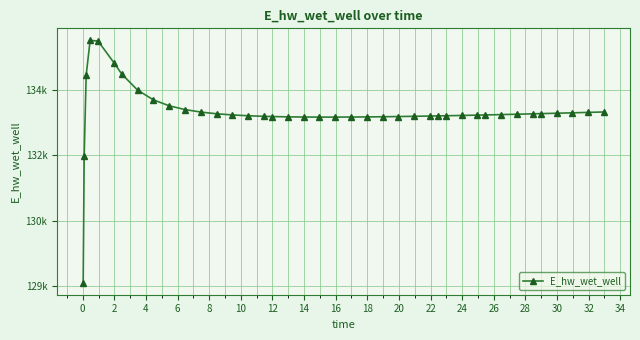

How many interior local valleys (lower than both neighbors) does the data have?

1